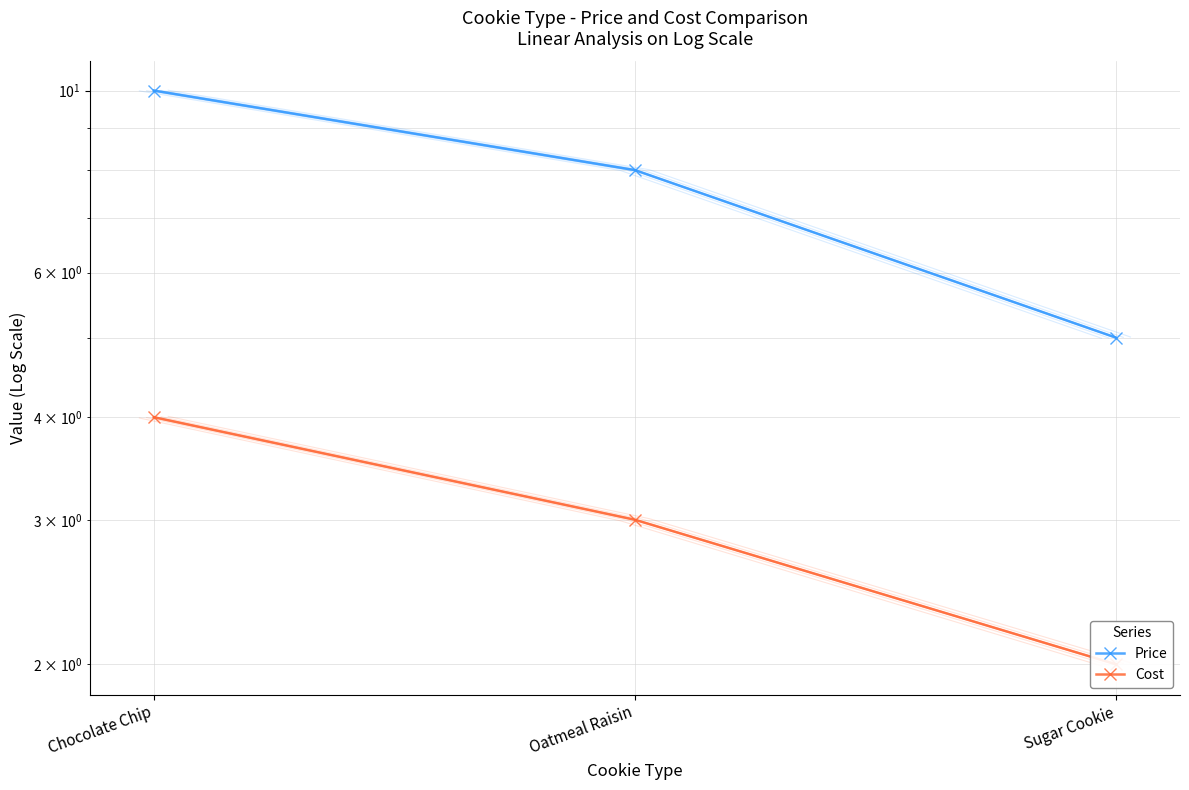

Between Oatmeal Raisin and Chocolate Chip, which is larger?

Chocolate Chip